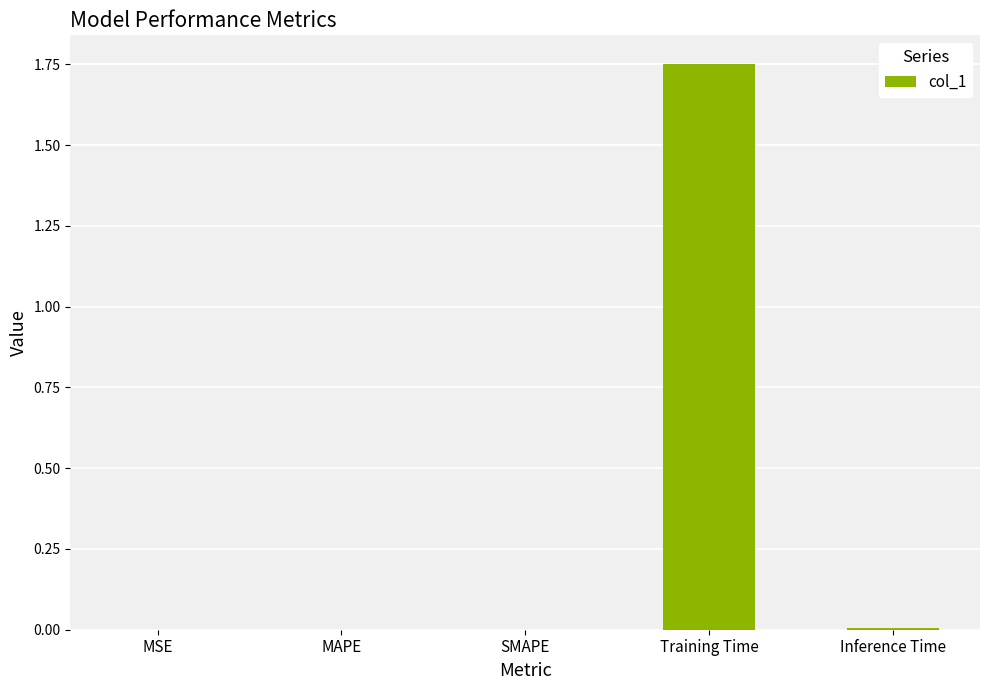

The chart shows a value of 0.0 at Inference Time. True or false?

True